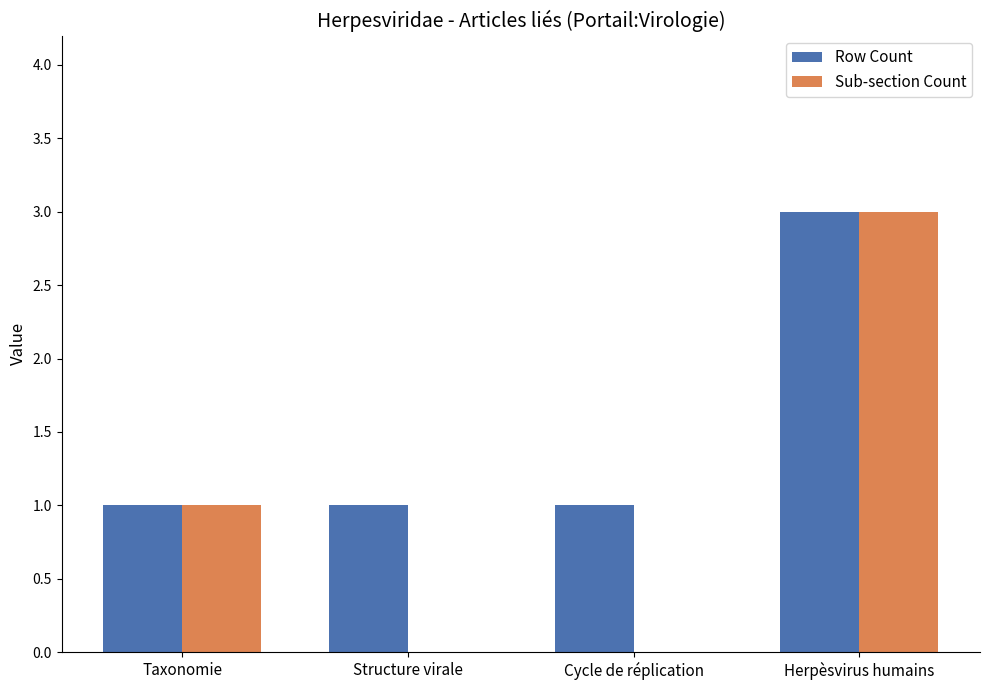

What is the sum of all Sub-section Count values?

4